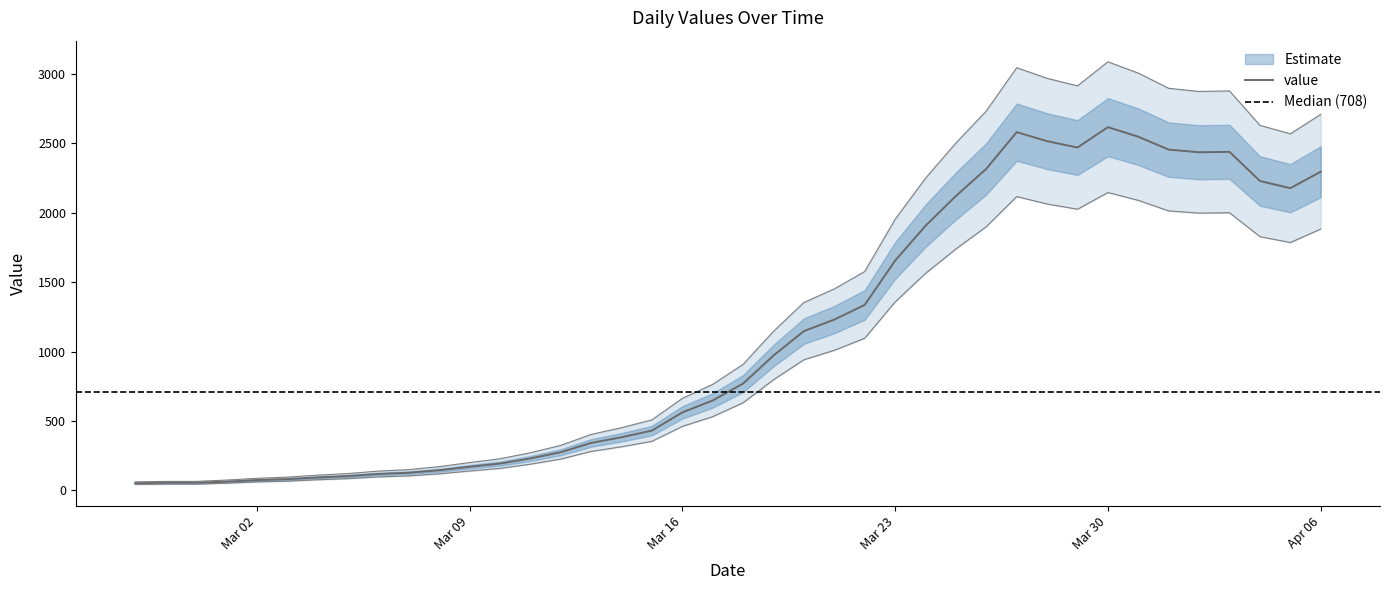

What is the maximum value for value?

2617